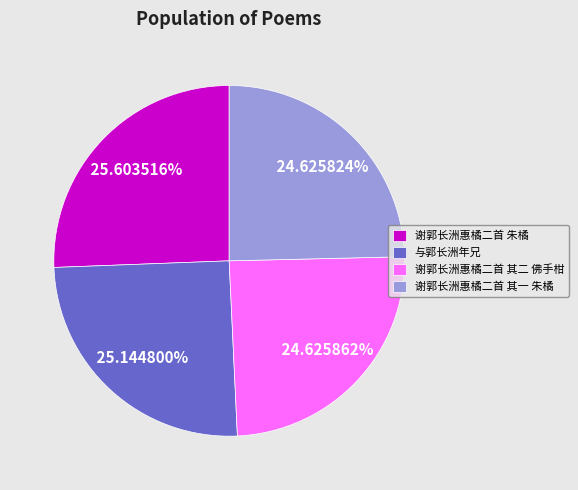

To the nearest percent, what portion does 谢郭长洲惠橘二首 朱橘 represent?

26%